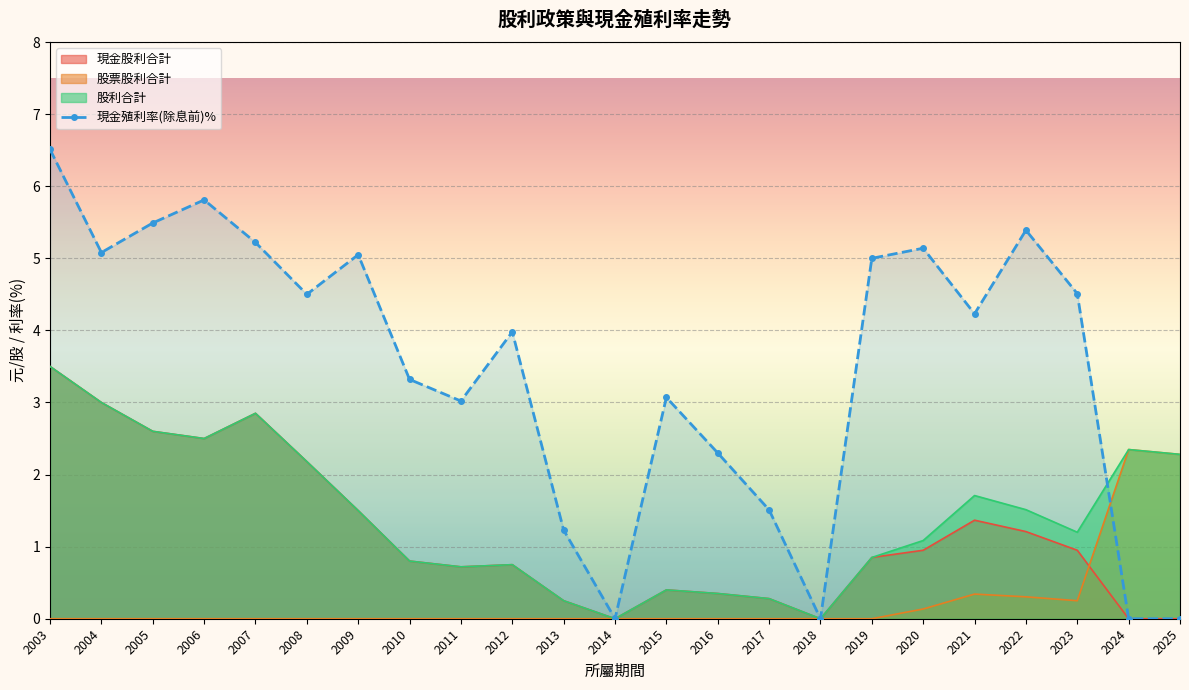

Where is 現金殖利率(除息前) nearest to the value 3?

2011